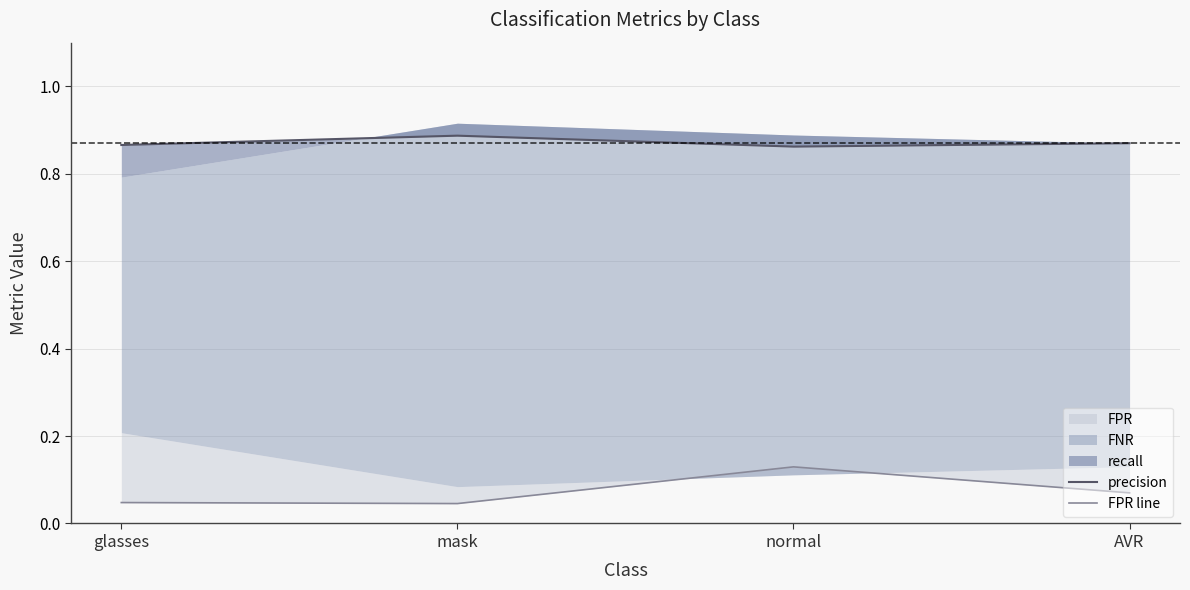

True or false: FPR line has a value of 0.0 at glasses.

True